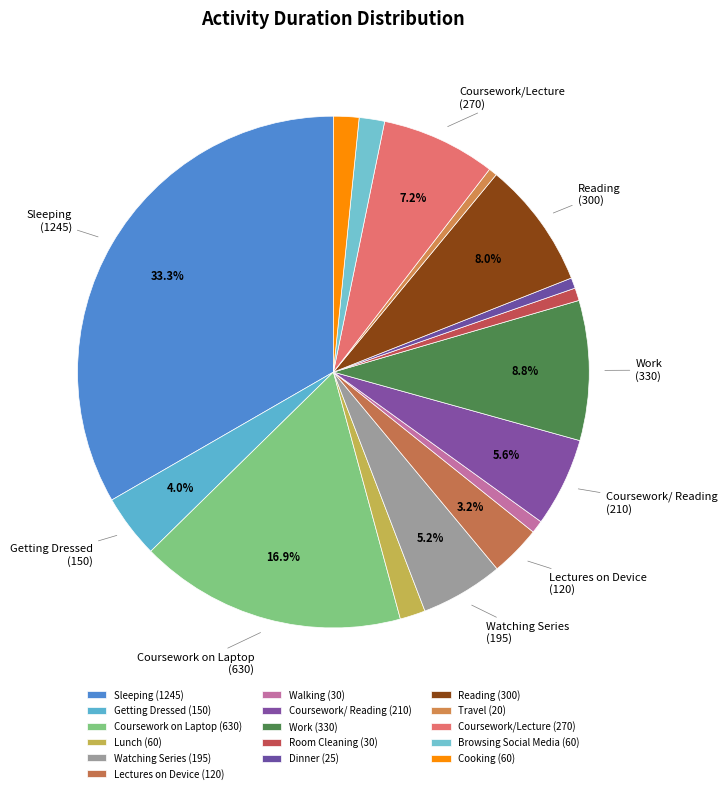

Count the number of slices in the pie.

16